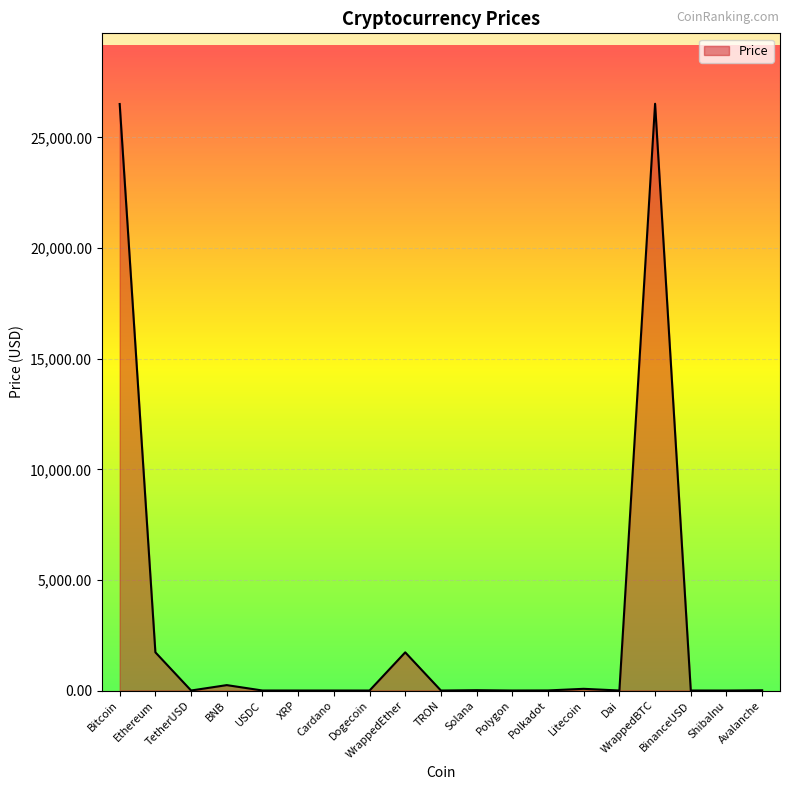

How many lines are shown in the chart?

1